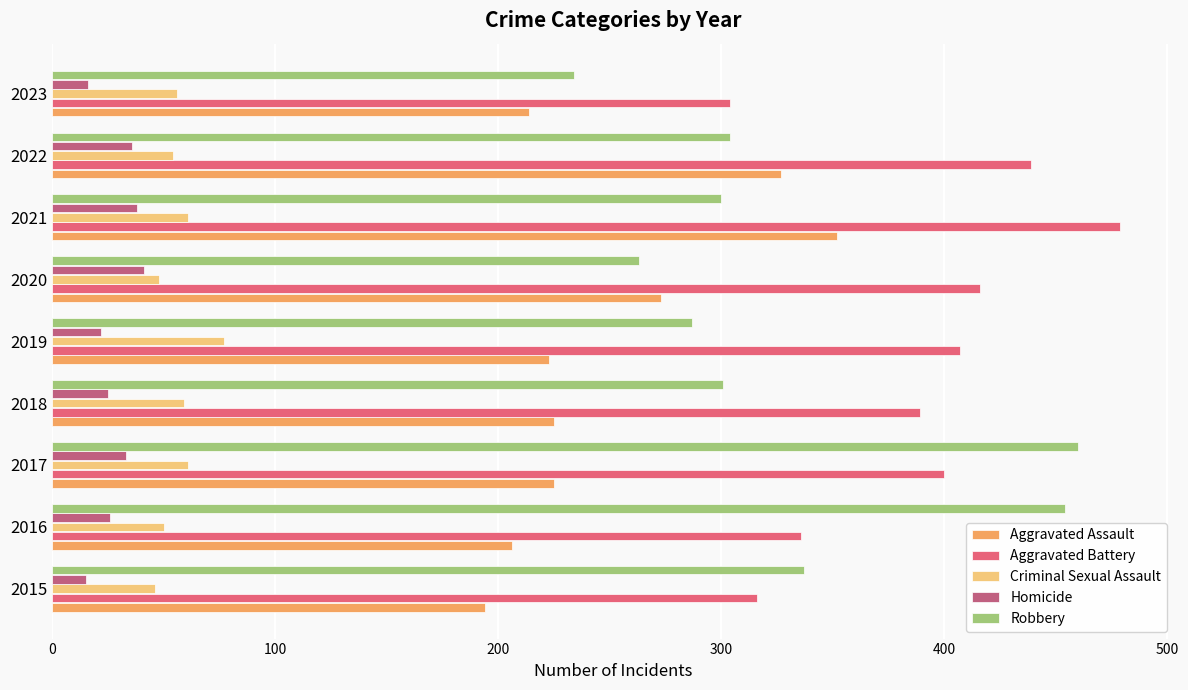

What is the lowest value of the Homicide series?

15